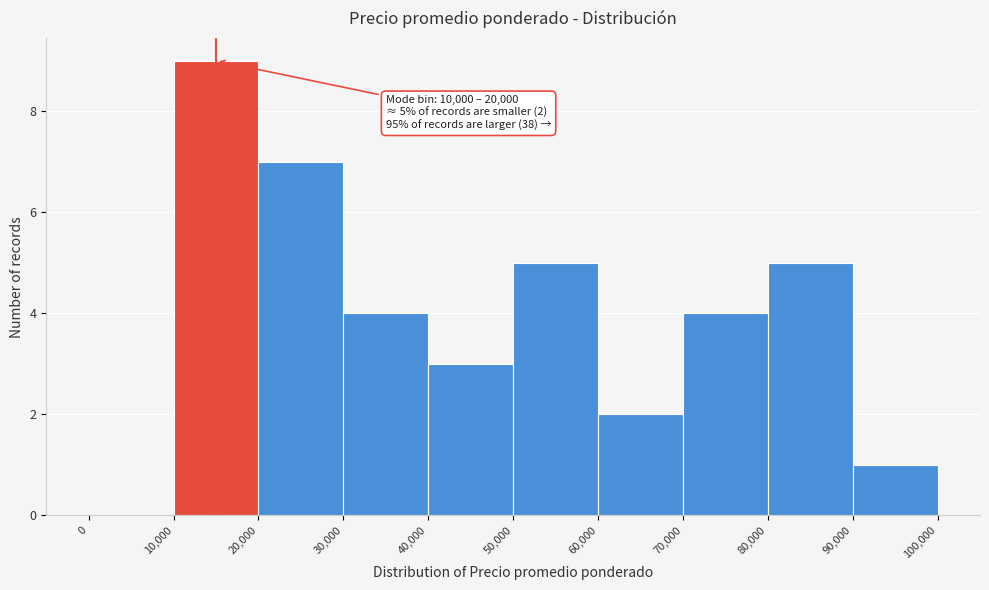

Over which range of the x-axis is the bar tallest?

10,000 to 20,000